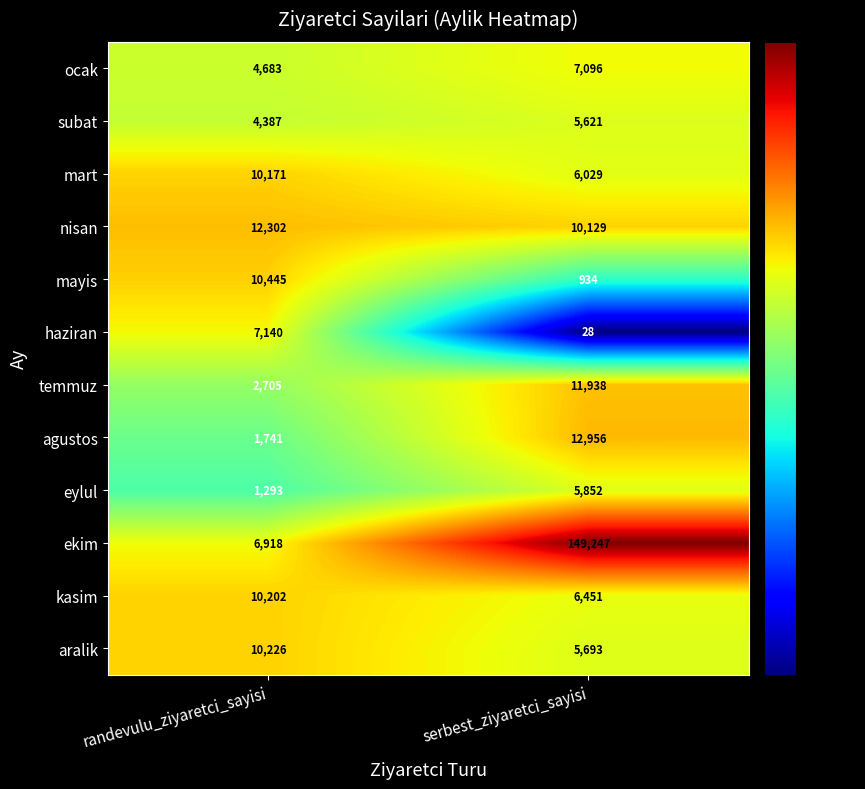

Which series changed the most between randevulu_ziyaretci_sayisi and serbest_ziyaretci_sayisi?

ekim